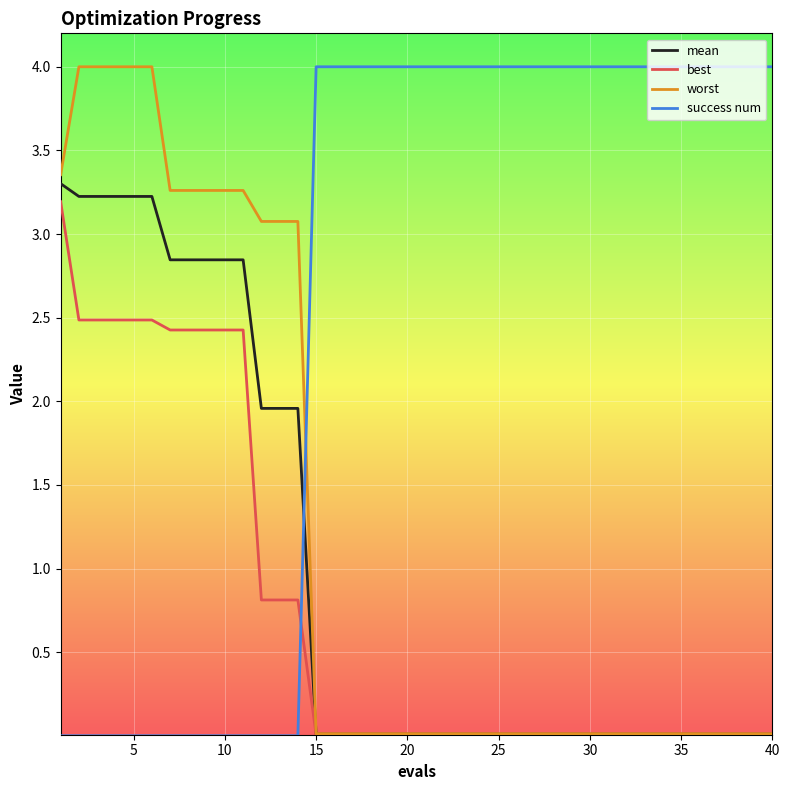

How many times do success num and worst cross each other?

1